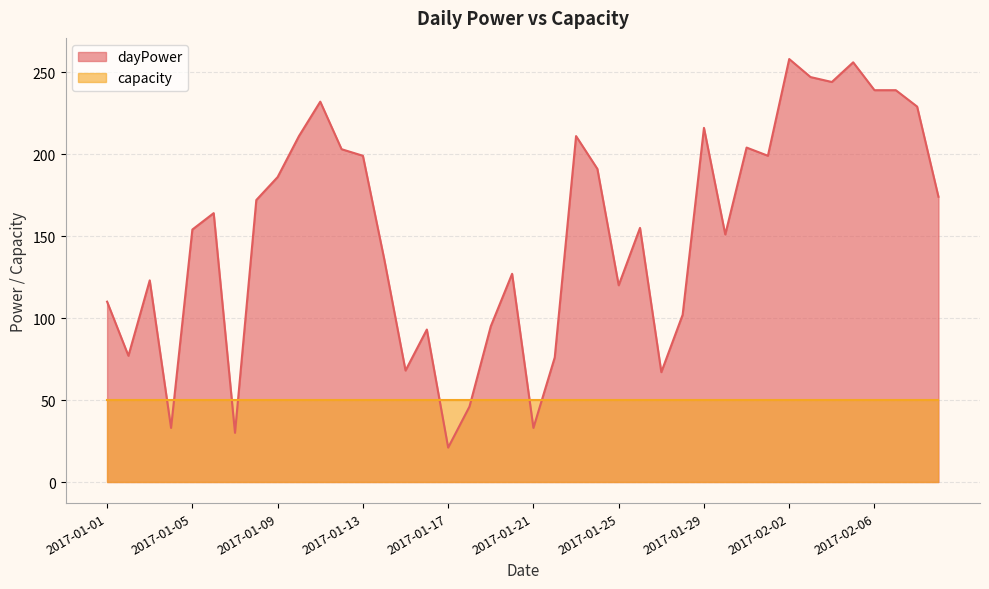

Rank the categories by value from highest to lowest.

2017-02-02, 2017-02-05, 2017-02-03, 2017-02-04, 2017-02-06, 2017-02-07, 2017-01-11, 2017-02-08, 2017-01-29, 2017-01-10, 2017-01-23, 2017-01-31, 2017-01-12, 2017-01-13, 2017-02-01, 2017-01-24, 2017-01-09, 2017-02-09, 2017-01-08, 2017-01-06, 2017-01-26, 2017-01-05, 2017-01-30, 2017-01-14, 2017-01-20, 2017-01-03, 2017-01-25, 2017-01-01, 2017-01-28, 2017-01-19, 2017-01-16, 2017-01-02, 2017-01-22, 2017-01-15, 2017-01-27, 2017-01-18, 2017-01-04, 2017-01-21, 2017-01-07, 2017-01-17